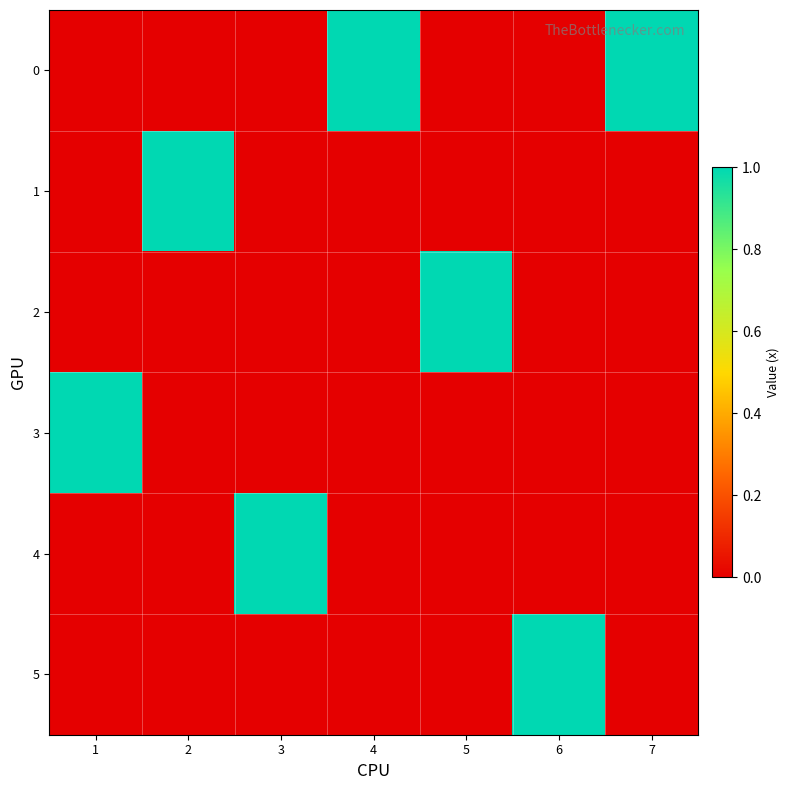

Reading right to left, transcribe all the data shown in this chart.

0: 7=1	6=0	5=0	4=1	3=0	2=0	1=0
1: 7=0	6=0	5=0	4=0	3=0	2=1	1=0
2: 7=0	6=0	5=1	4=0	3=0	2=0	1=0
3: 7=0	6=0	5=0	4=0	3=0	2=0	1=1
4: 7=0	6=0	5=0	4=0	3=1	2=0	1=0
5: 7=0	6=1	5=0	4=0	3=0	2=0	1=0